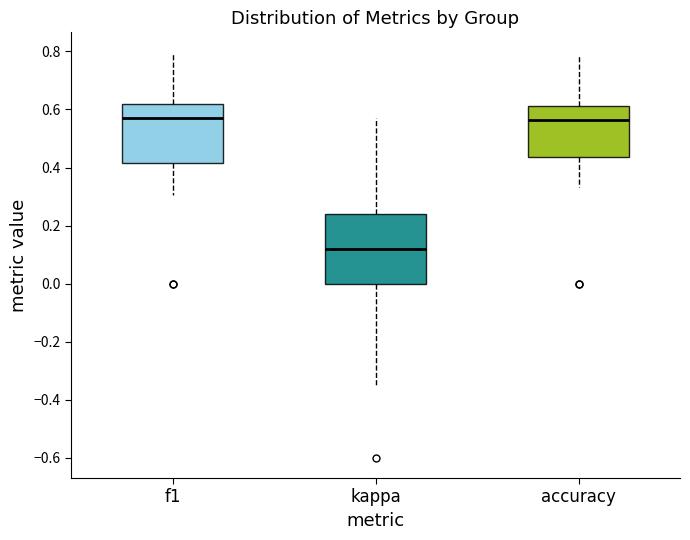

Reading left to right, read every box against the y-axis: the position of its median line, the range the box covers, and the ends of its whiskers. The values are not printed on the chart, so give them approximately, as read against the axis.

f1: median 0.58, box 0.42 to 0.62, whiskers 0.30 to 0.80
kappa: median 0.12, box 0.00 to 0.24, whiskers -0.34 to 0.58
accuracy: median 0.56, box 0.44 to 0.62, whiskers 0.34 to 0.78